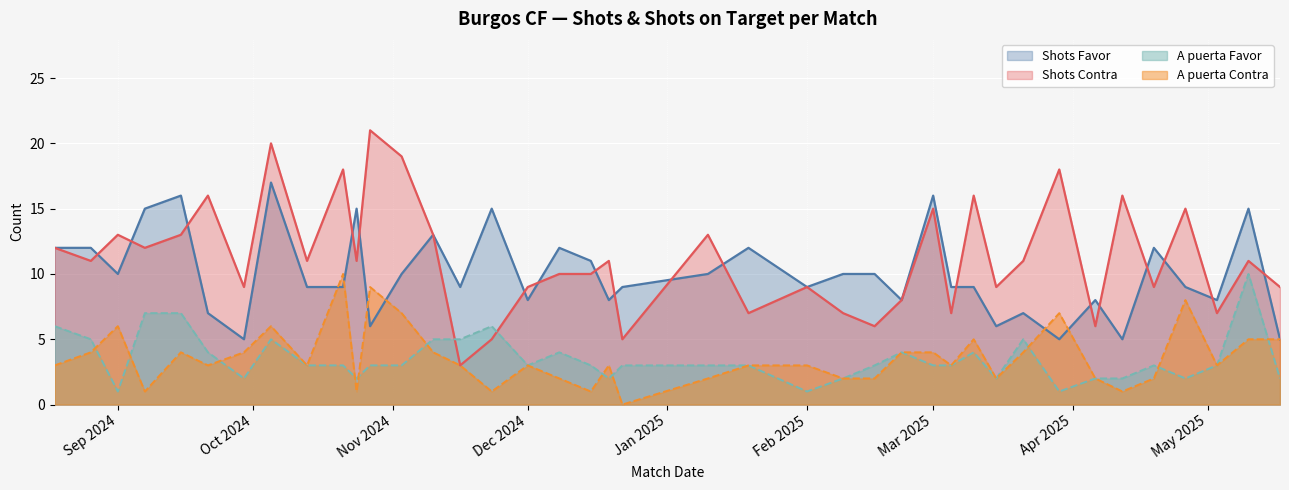

What is the total value across all series at 19/12/2024?

24